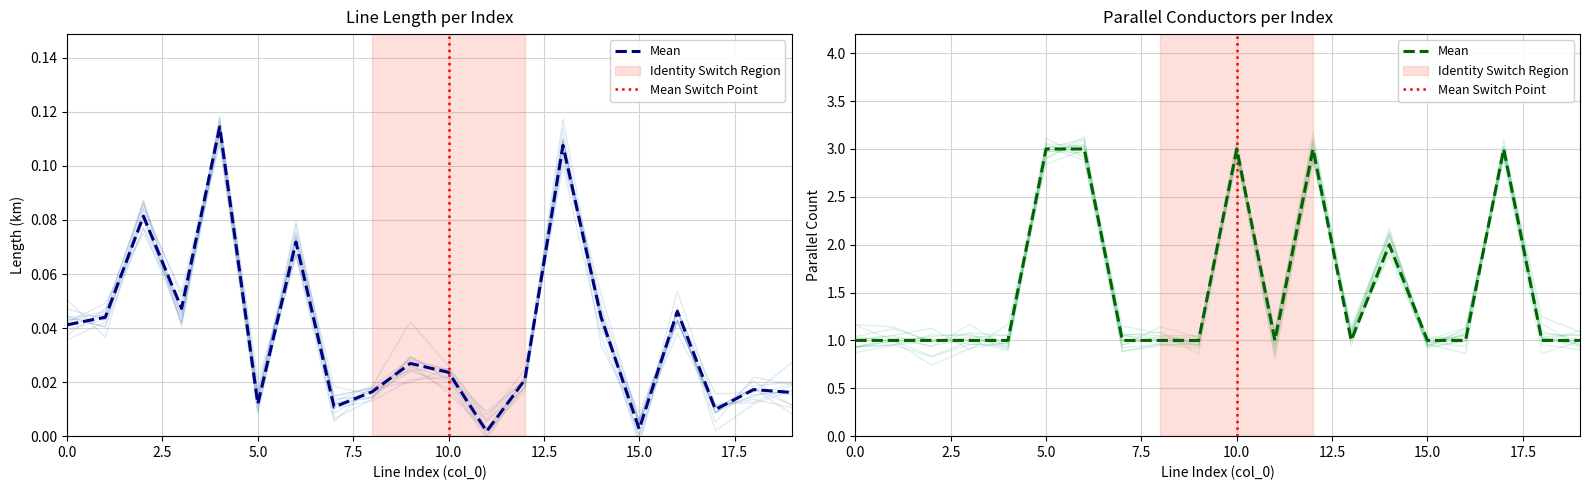

Which series has the widest spread of values?

parallel